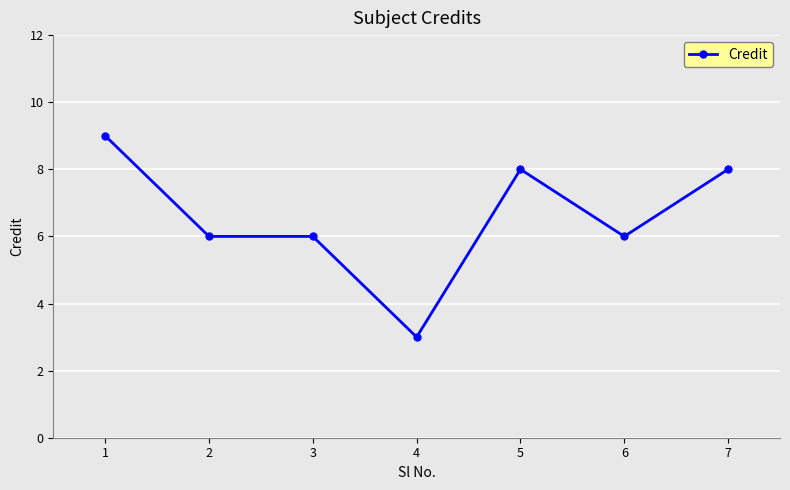

At which category does the chart reach its peak across all series?

1